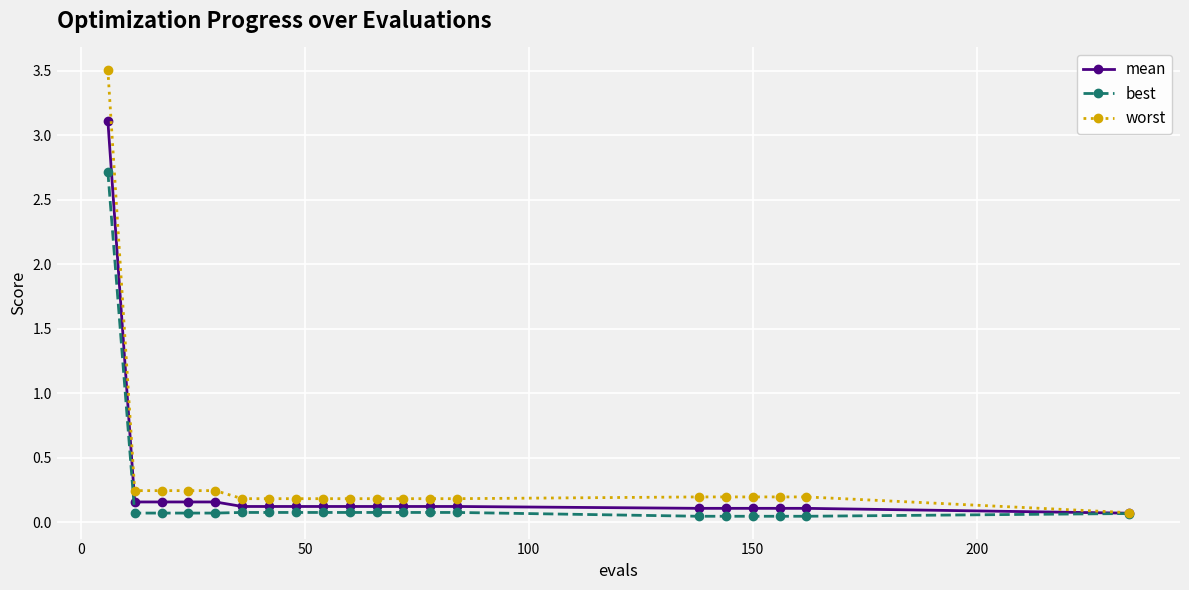

What is the maximum value for worst?

3.5